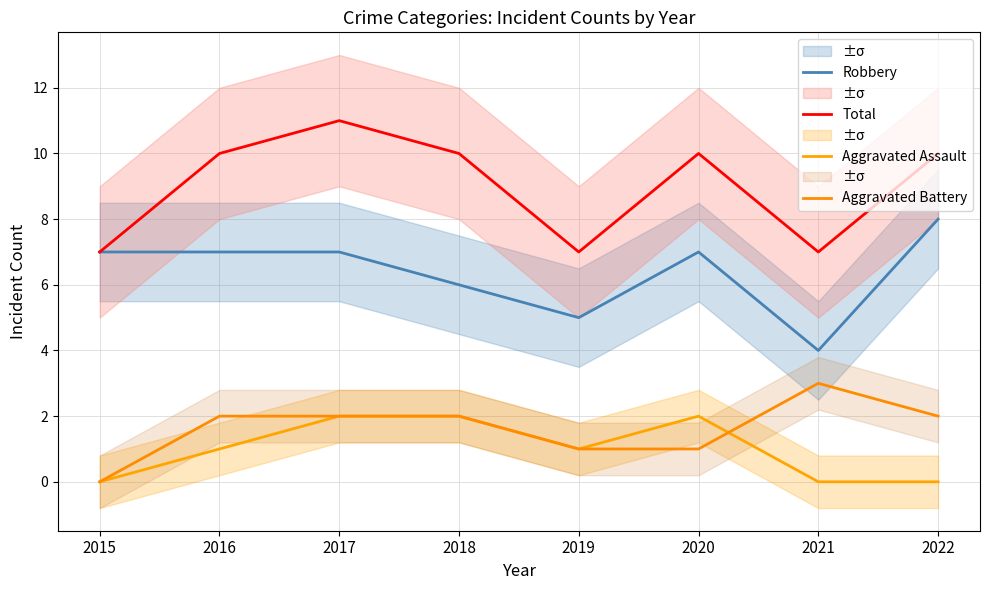

What are all the series names shown in the legend?

Robbery, Total, Aggravated Assault, Aggravated Battery